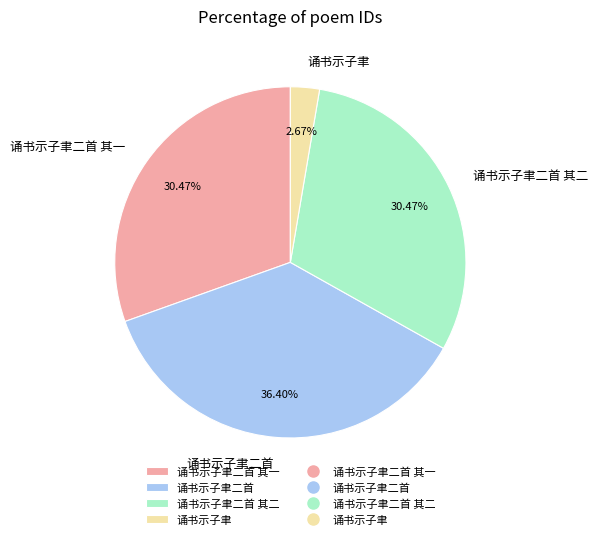

What percentage is the 诵书示子聿 slice, to the nearest percent?

3%